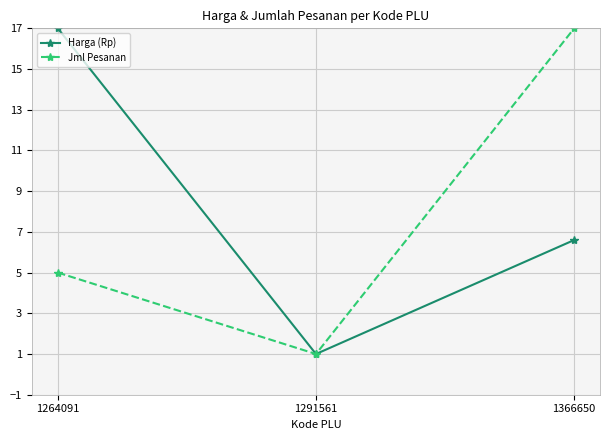

What are all the series names shown in the legend?

Harga (Rp), Jml Pesanan